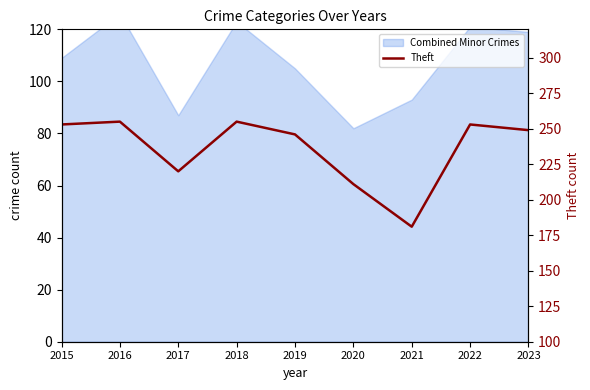

Approximately how many times larger is the value at 2023 compared to 2020?

1.2